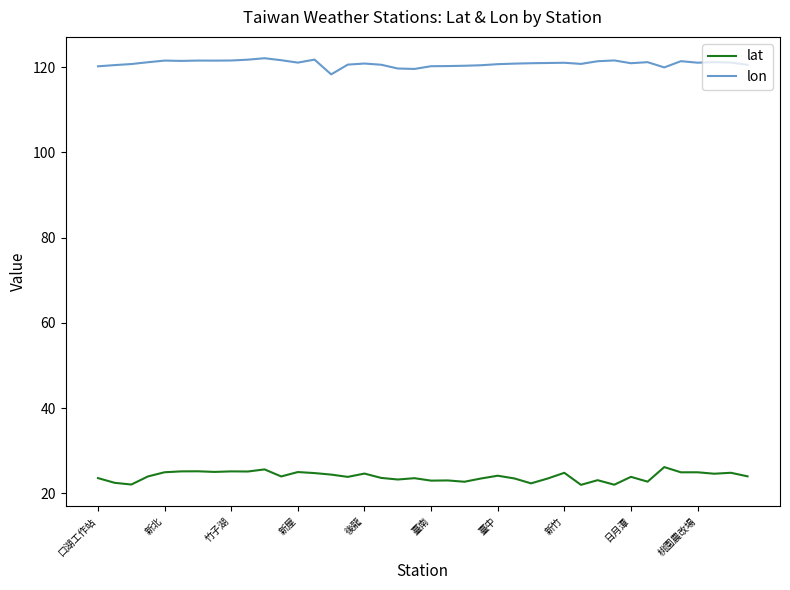

Rank the series by their maximum value, from lowest to highest.

lat, lon